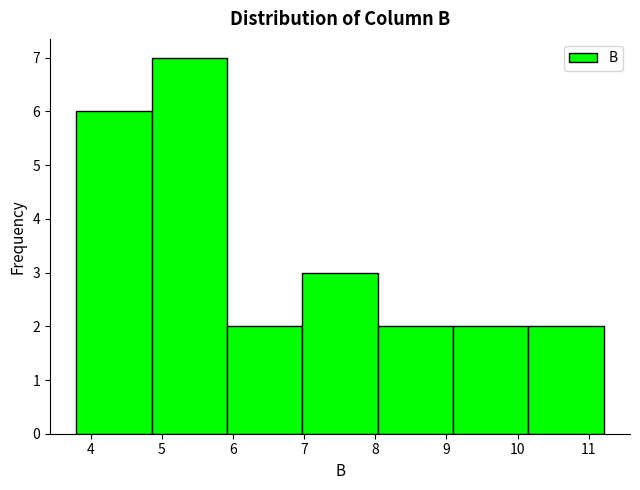

Reading left to right, list every bar in this chart as the range it spans on the x-axis followed by its height. Neither the bar edges nor the heights are printed on the chart, so give them approximately, as read against the axes.

3.8 to 4.9: 6
4.9 to 5.9: 7
5.9 to 7.0: 2
7.0 to 8.0: 3
8.0 to 9.1: 2
9.1 to 10.2: 2
10.2 to 11.2: 2